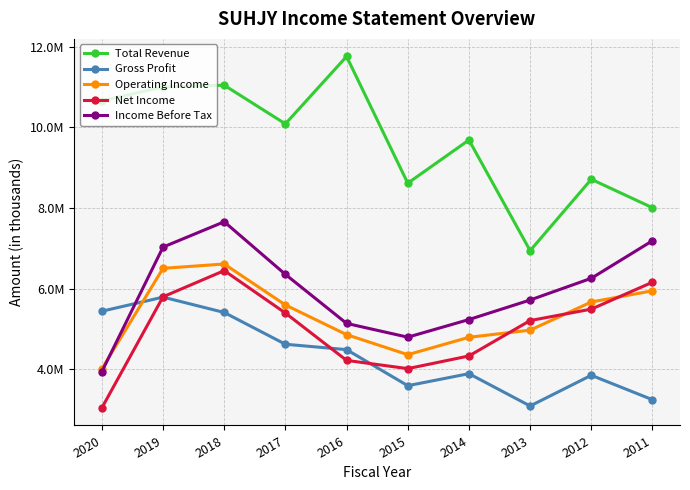

Rank the series by their maximum value, from highest to lowest.

Total Revenue, Income Before Tax, Operating Income, Net Income, Gross Profit